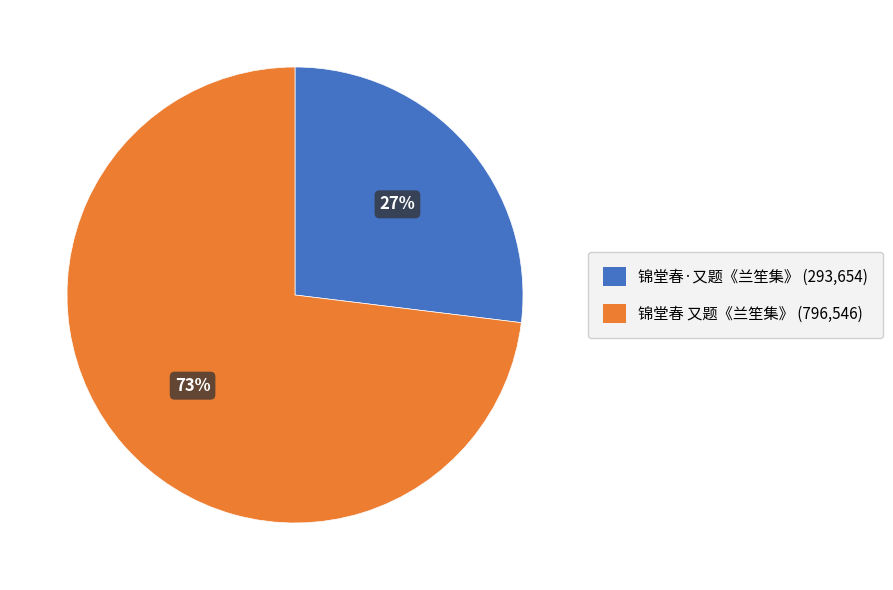

Is 锦堂春·又题《兰笙集》 the majority of the pie?

No